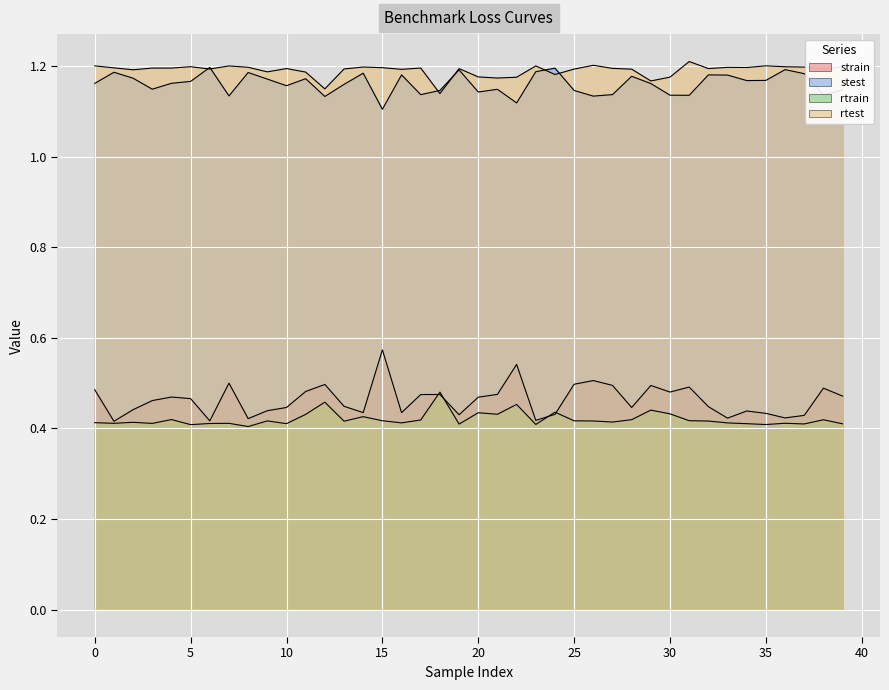

Which category has the highest value in the stest series?

6